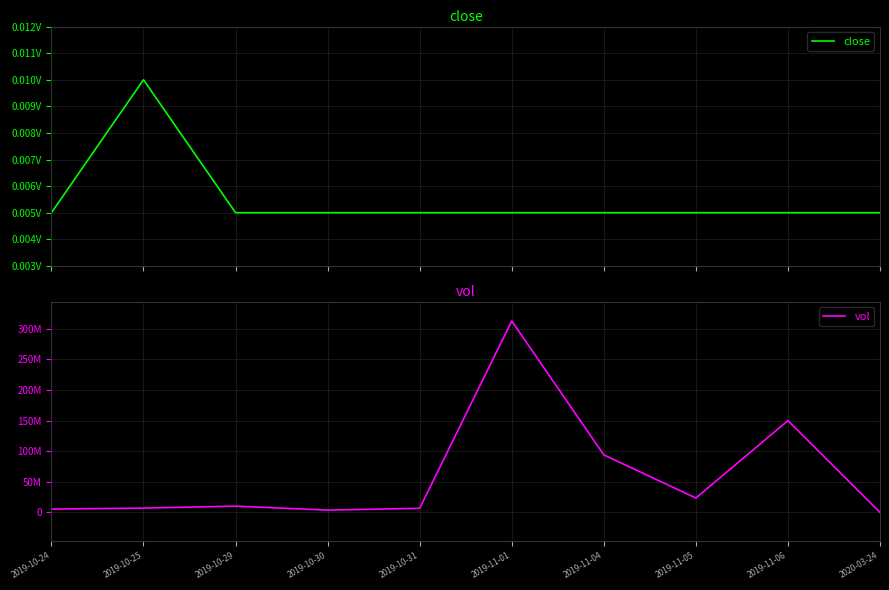

At which category does the chart reach its peak across all series?

2019-11-01